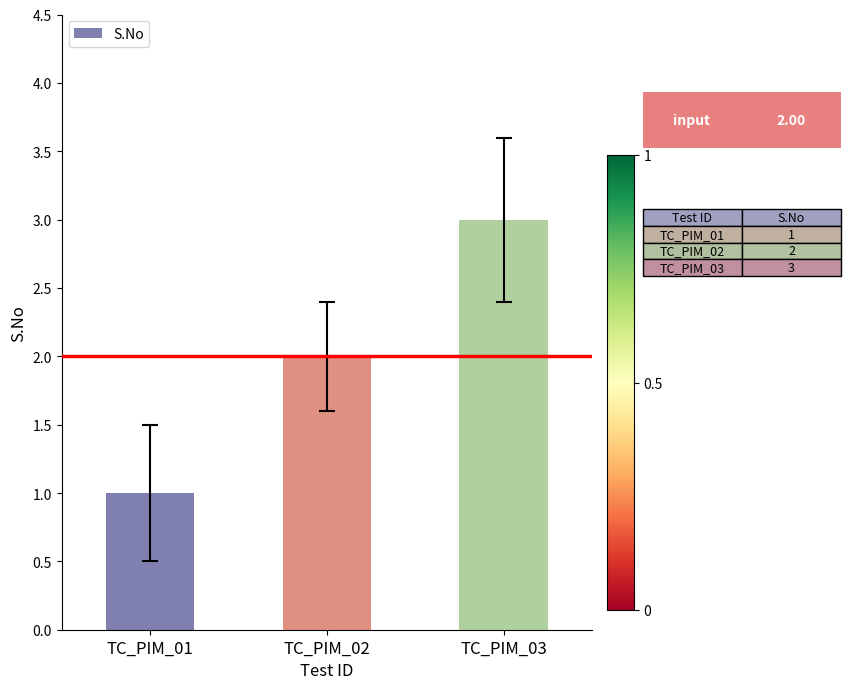

How many values are below 2?

1